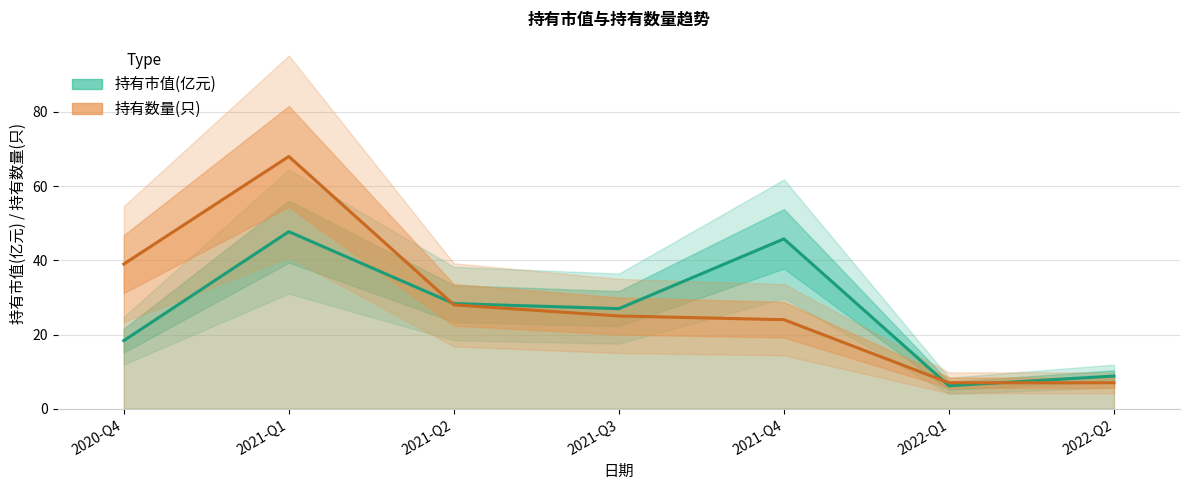

Rank the series by their average value, from lowest to highest.

持有市值(亿元), 持有数量(只)